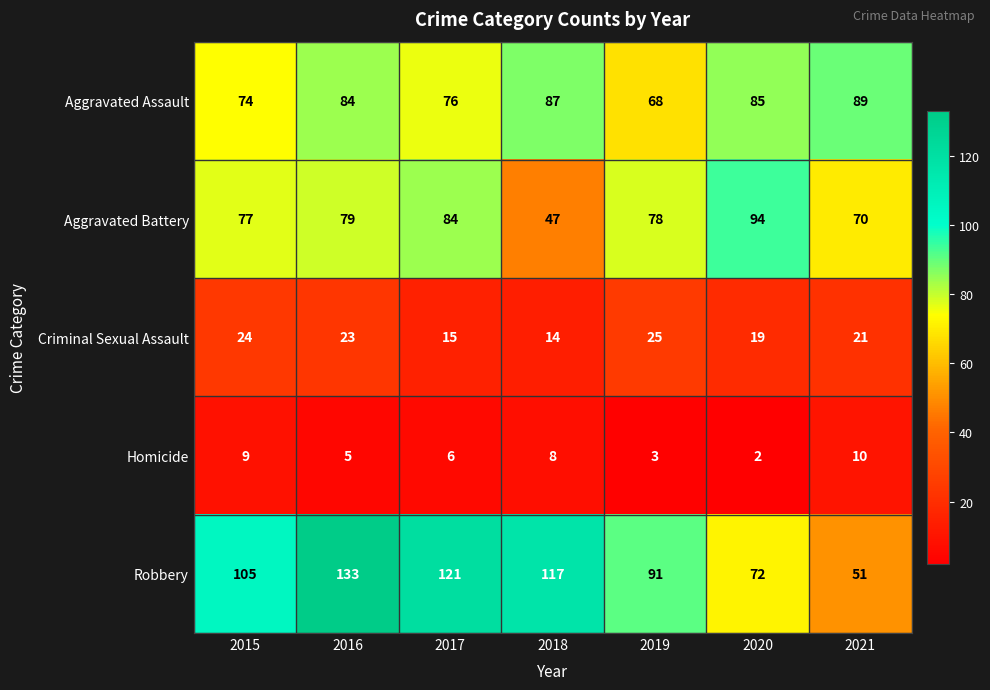

Which series has the largest total across all categories?

Robbery